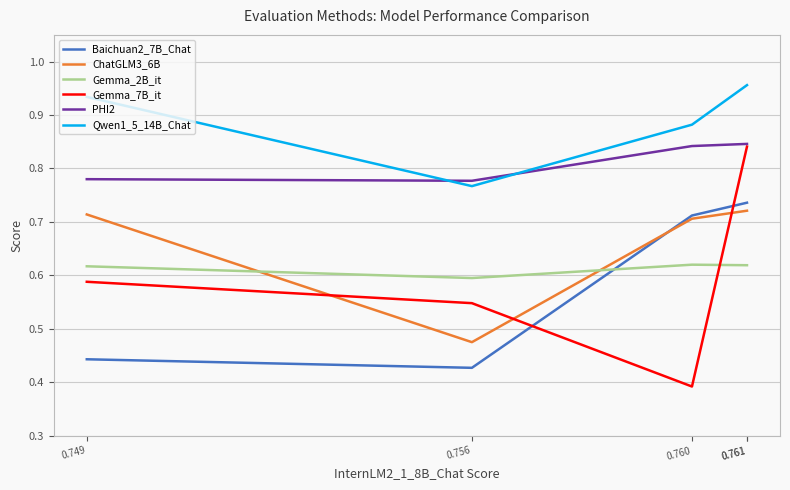

How many lines are shown in the chart?

6